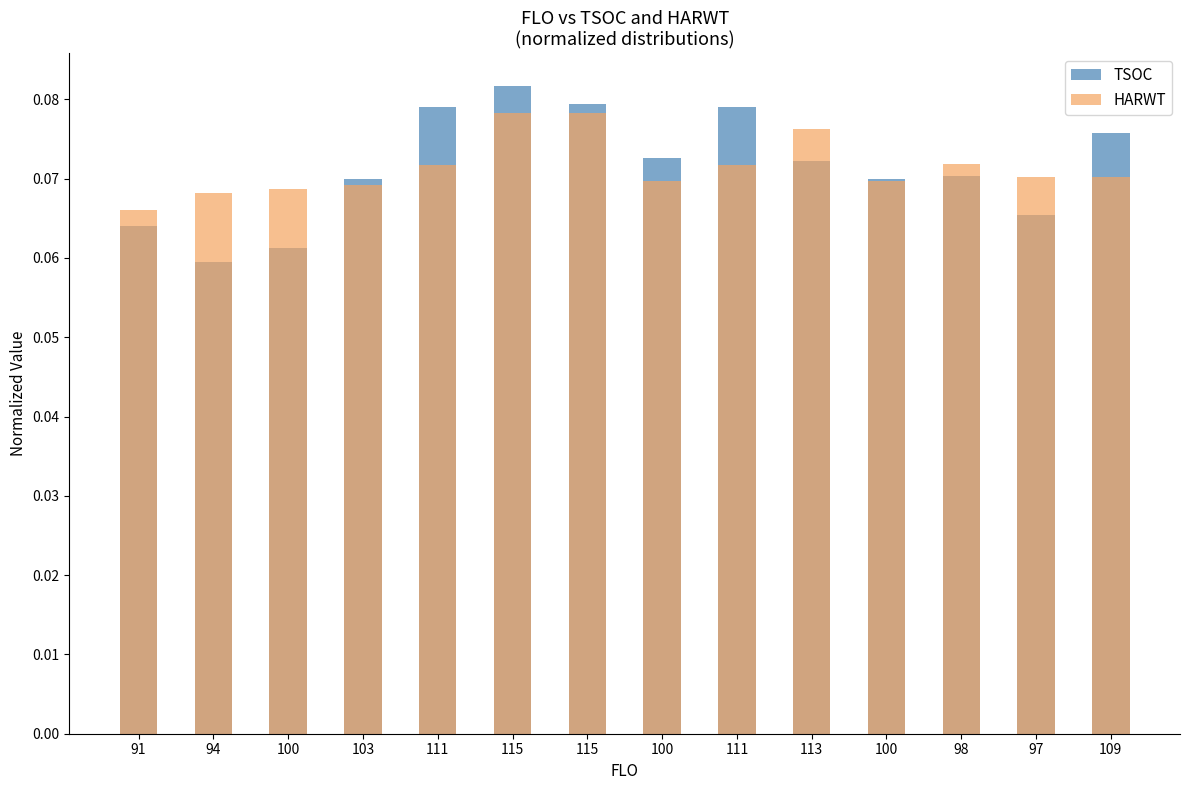

Reading left to right, extract all data points from this chart.

TSOC: 91=0.1	94=0.1	100=0.1	103=0.1	111=0.1	115=0.1	115=0.1	100=0.1	111=0.1	113=0.1	100=0.1	98=0.1	97=0.1	109=0.1
HARWT: 91=0.1	94=0.1	100=0.1	103=0.1	111=0.1	115=0.1	115=0.1	100=0.1	111=0.1	113=0.1	100=0.1	98=0.1	97=0.1	109=0.1